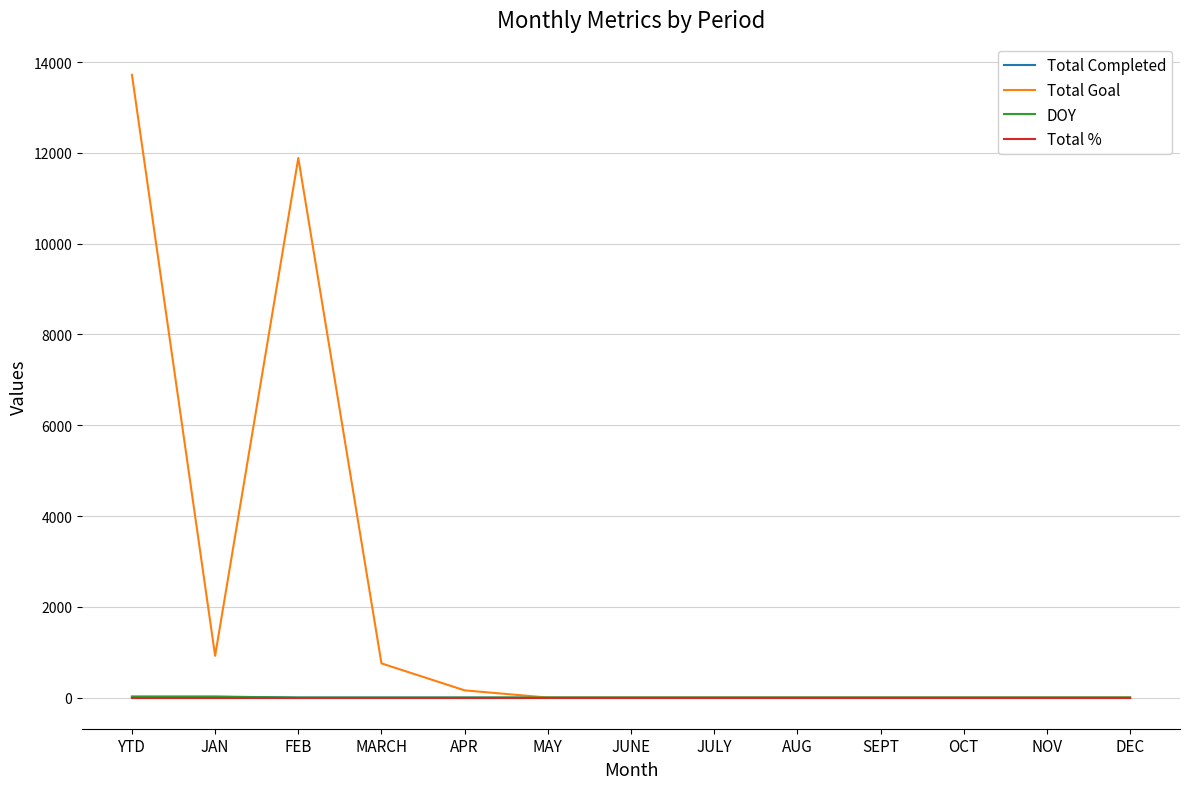

Which series has the largest total across all categories?

Total Goal